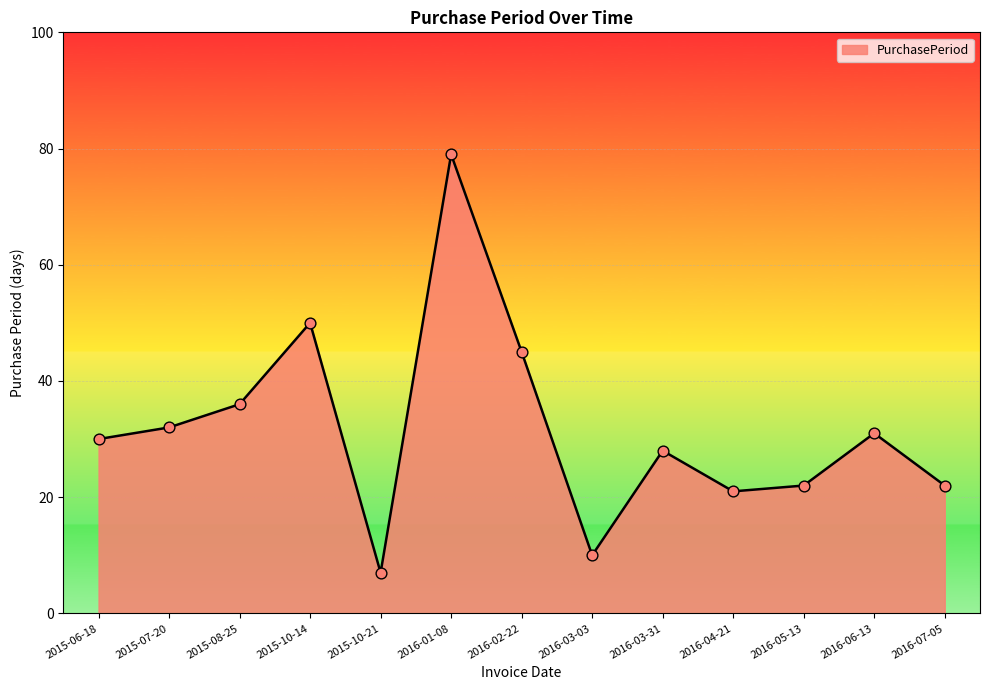

What is the ratio of the value at 2015-10-14 to the value at 2016-05-13?

2.3